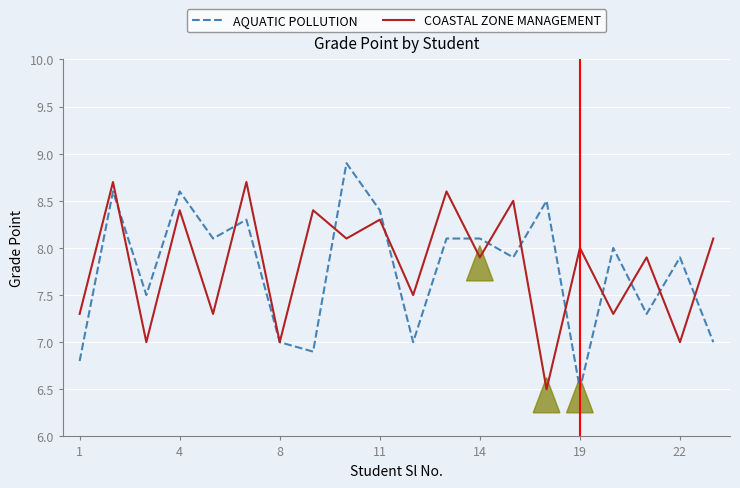

What is the minimum value for AQUATIC POLLUTION?

6.5